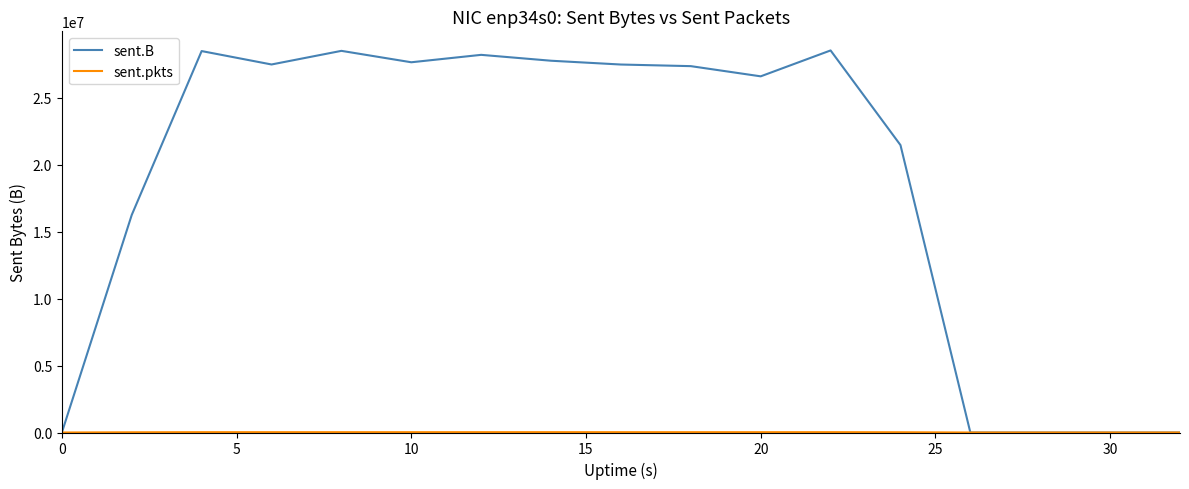

What is the maximum value for sent.B?

28527269